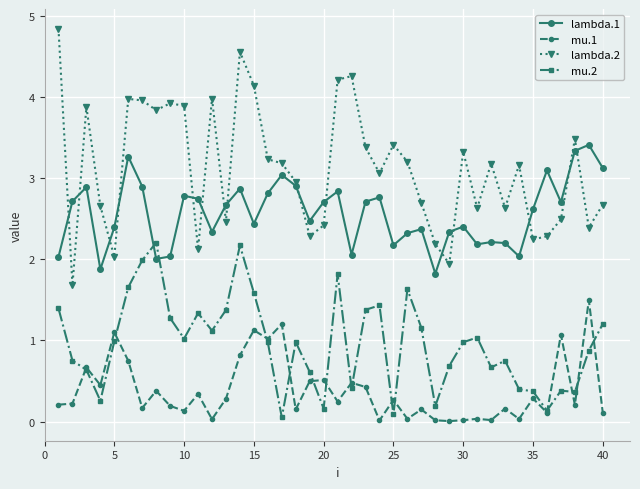

Which series has the largest total across all categories?

lambda.2